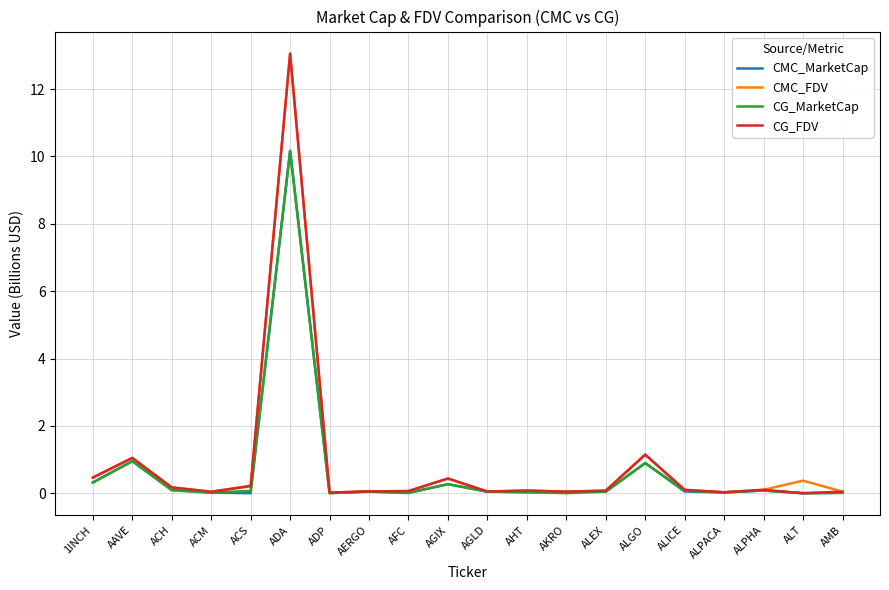

In CMC_MarketCap, how many points are higher than both neighbors (excluding endpoints)?

6